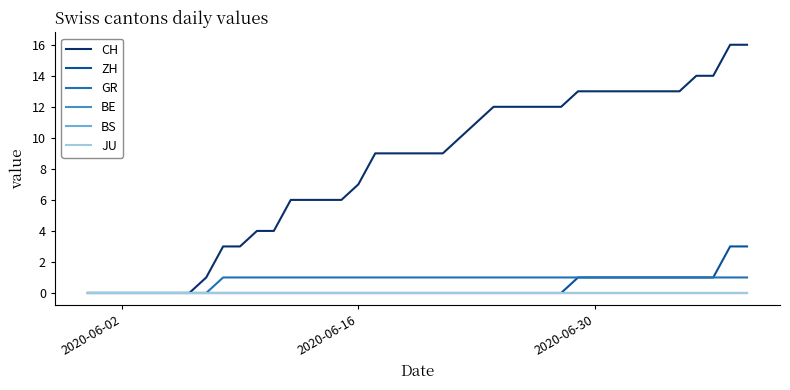

Does the chart display data point markers on the line(s)?

No